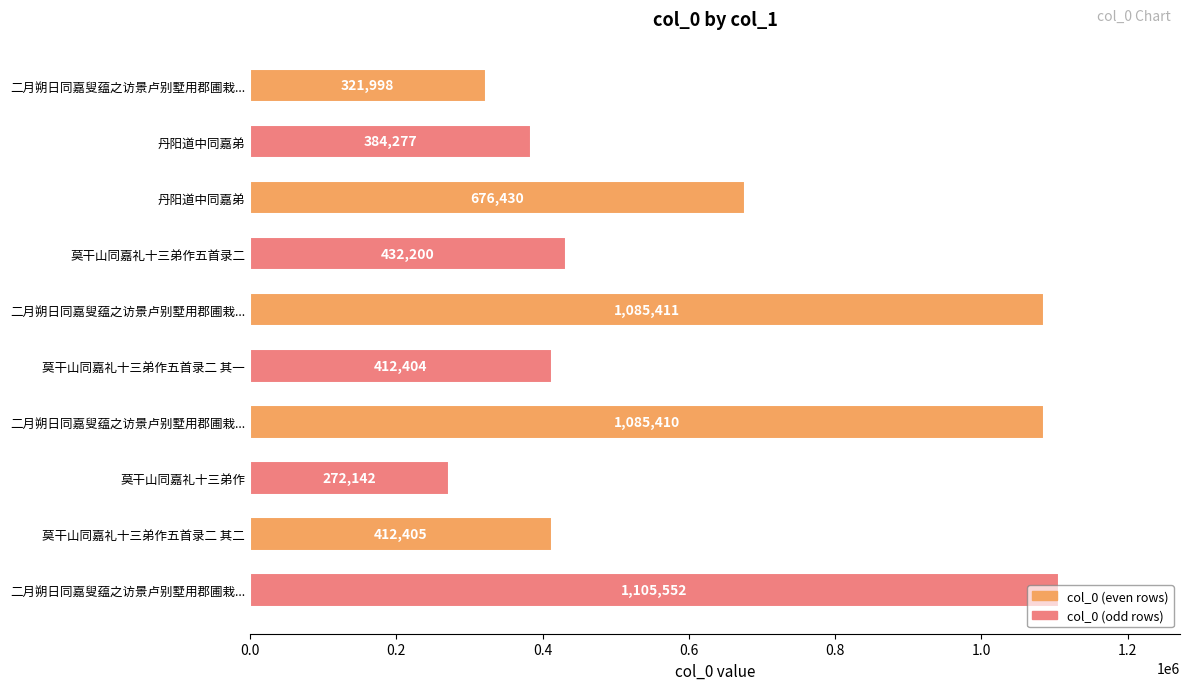

How many categories are shown in the chart?

10